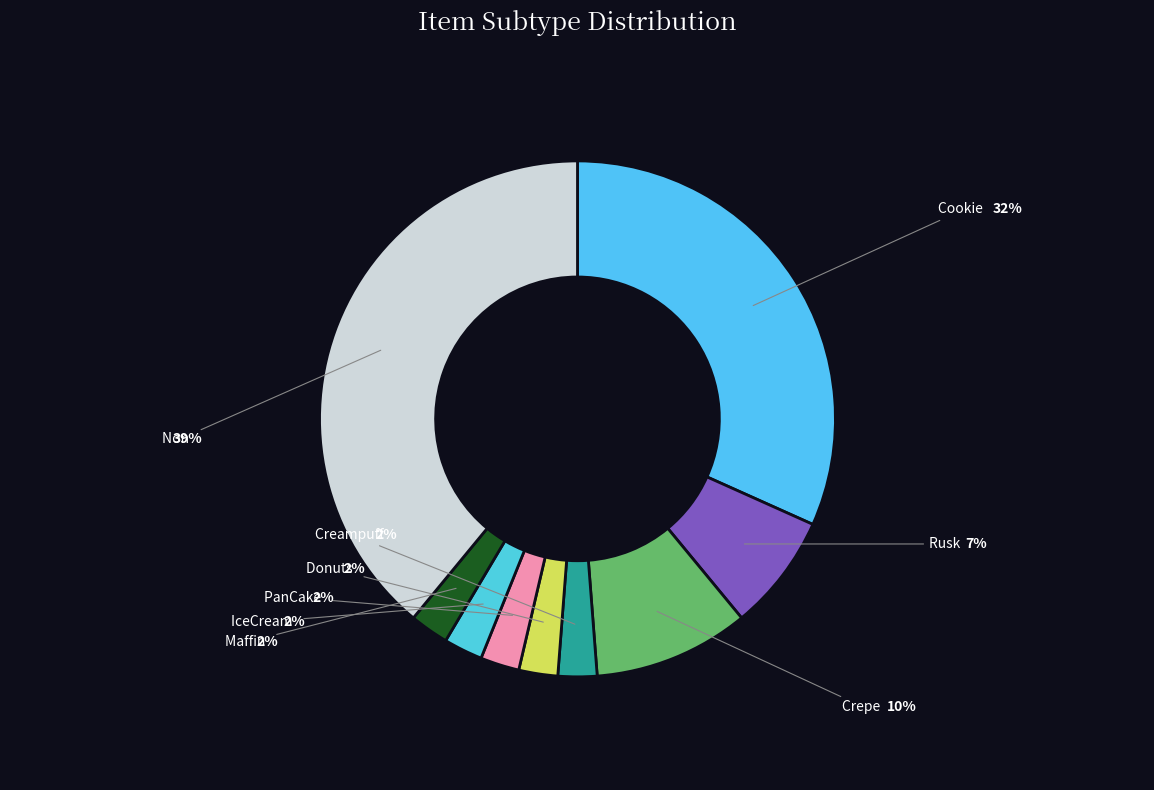

To the nearest percent, what is the difference between the Non and Rusk slice percentages?

32%